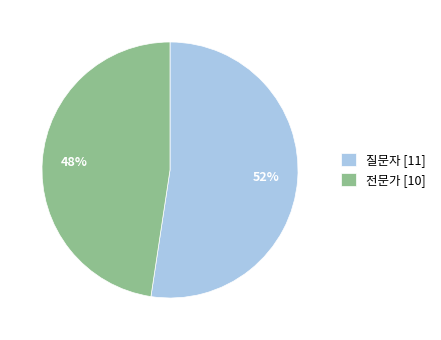

To the nearest percent, what percentage of the pie is 전문가?

48%